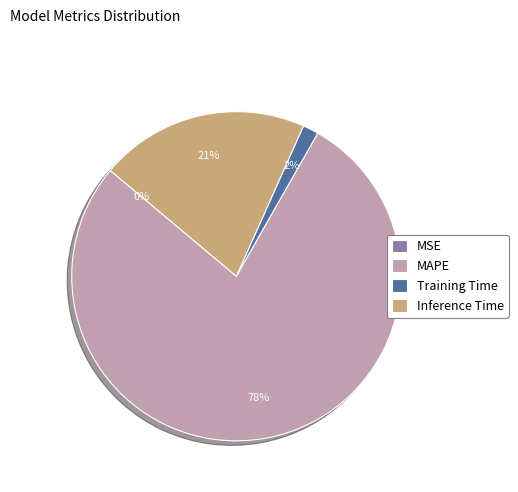

Which slice represents more than half of the pie?

MAPE